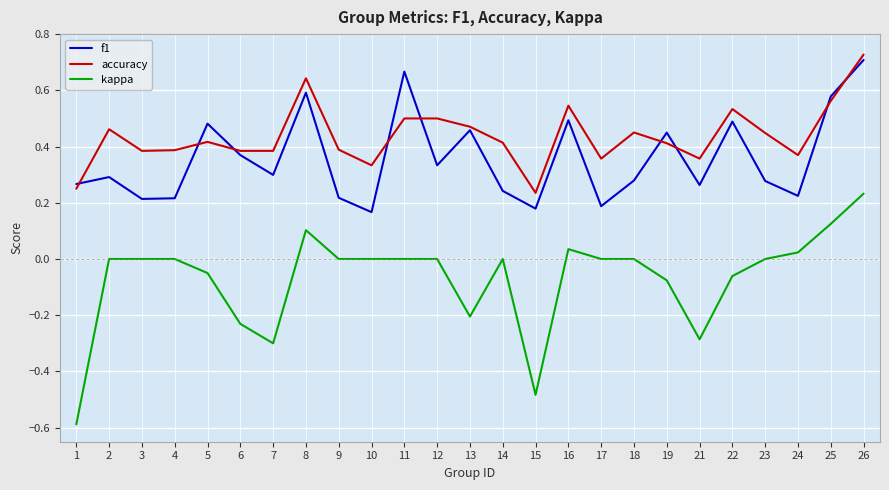

Which category has the highest value across all series?

26